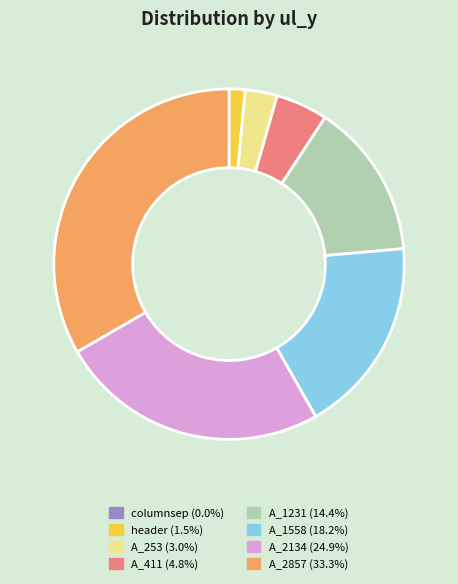

Combined, do A_411 and header account for over 50%?

No